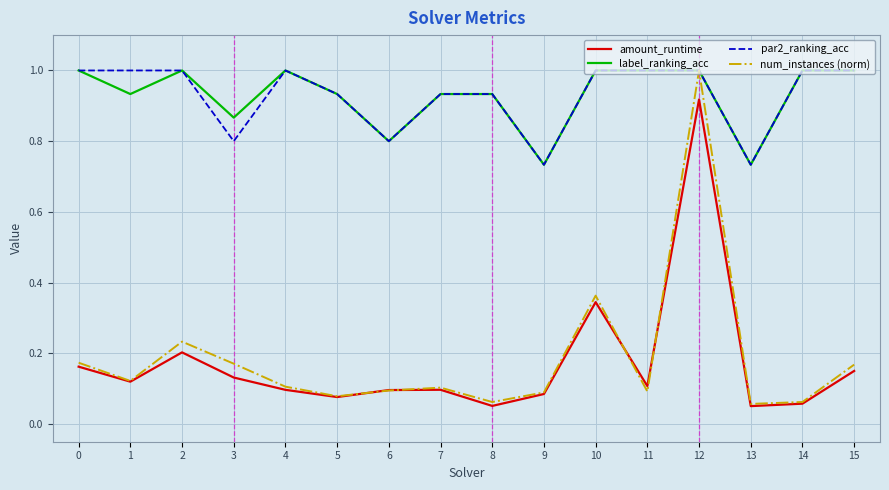

The par2_ranking_acc series shows 0.7 at 1. True or false?

False